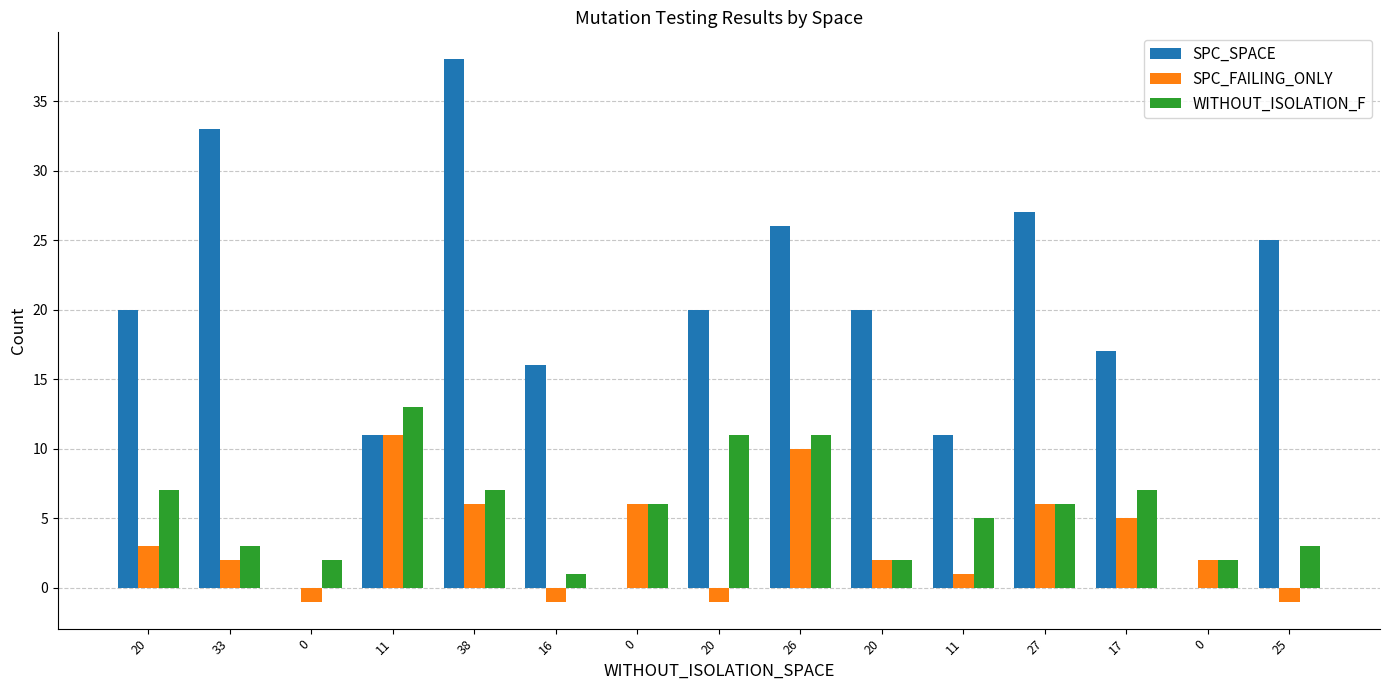

Count the number of categories in the chart.

15